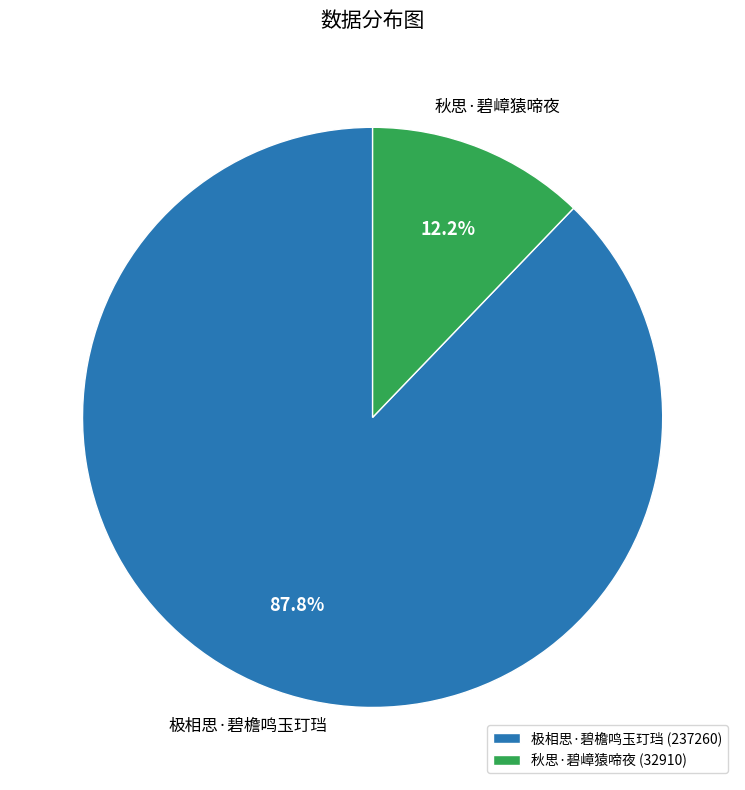

Is there a majority slice in this chart?

Yes